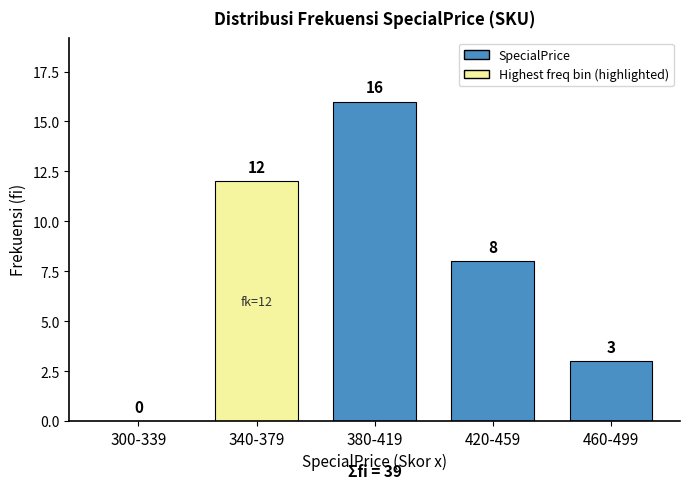

Reading right to left, extract all data points from this chart.

460-499=3	420-459=8	380-419=16	340-379=12	300-339=0